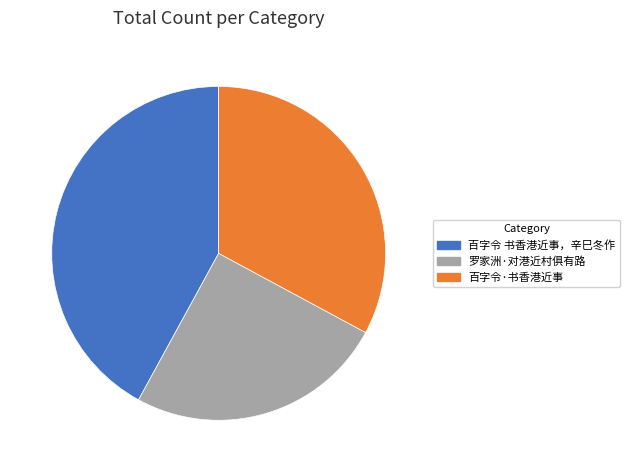

Does 罗家洲·对港近村俱有路 account for over 50% of the chart?

No